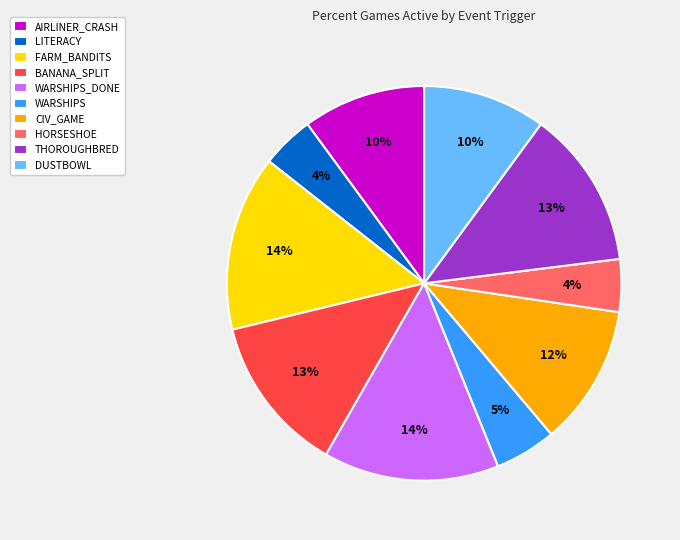

What percentage is the WARSHIPS_DONE slice, to the nearest percent?

14%